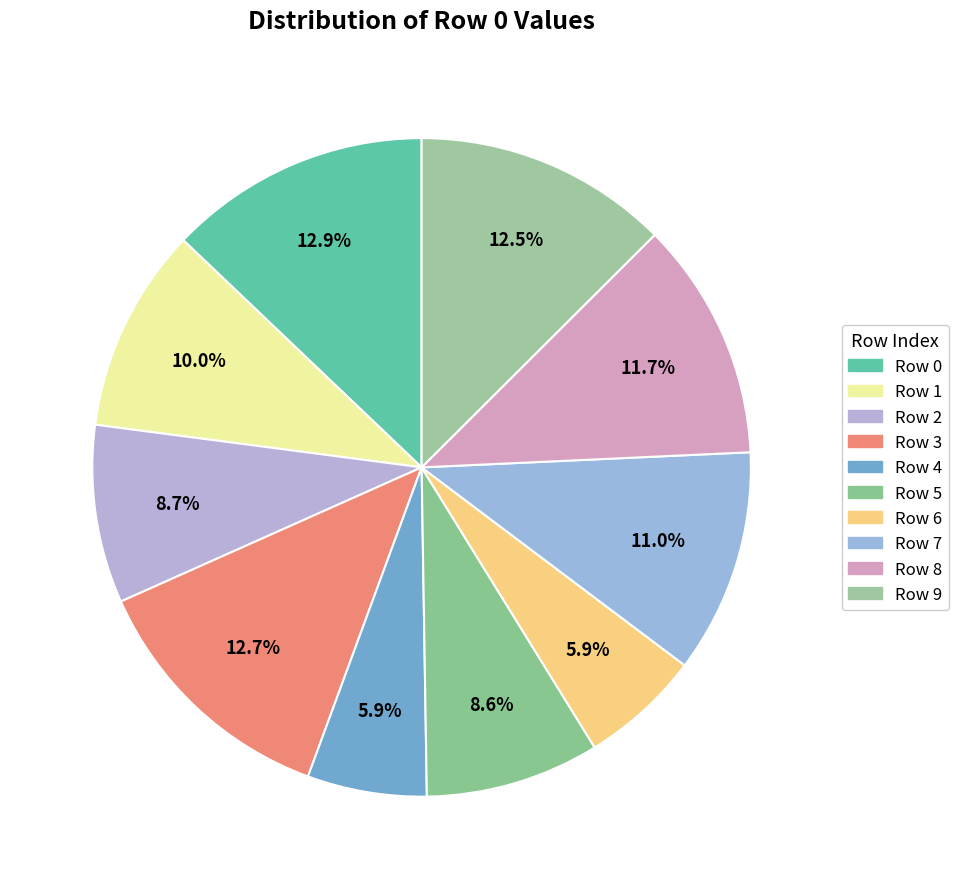

How many segments does this pie chart have?

10